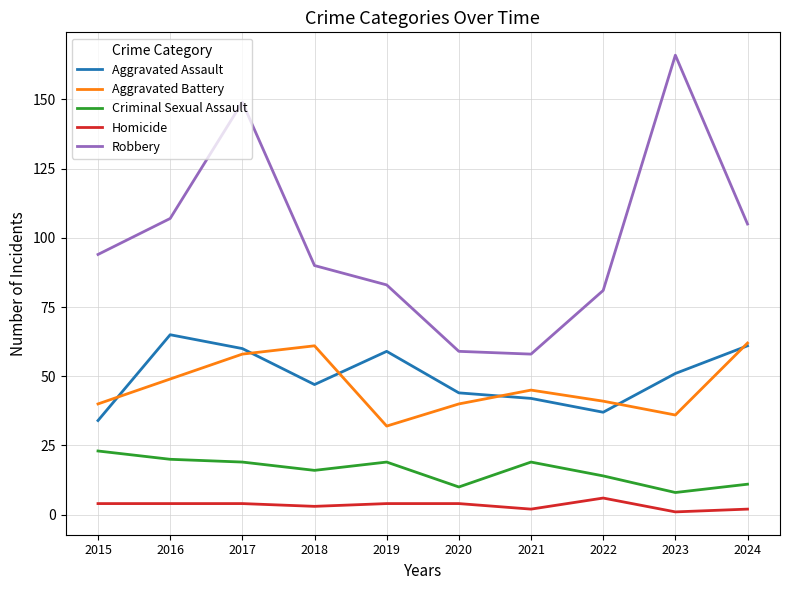

What is the average value of the Robbery series?

99